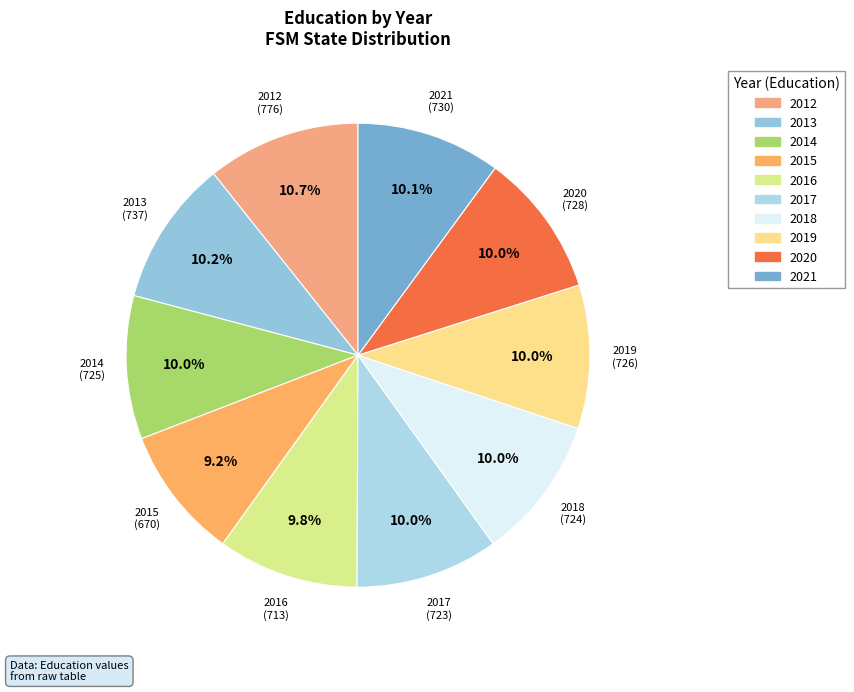

Which has a higher value, 2017 or 2015?

2017